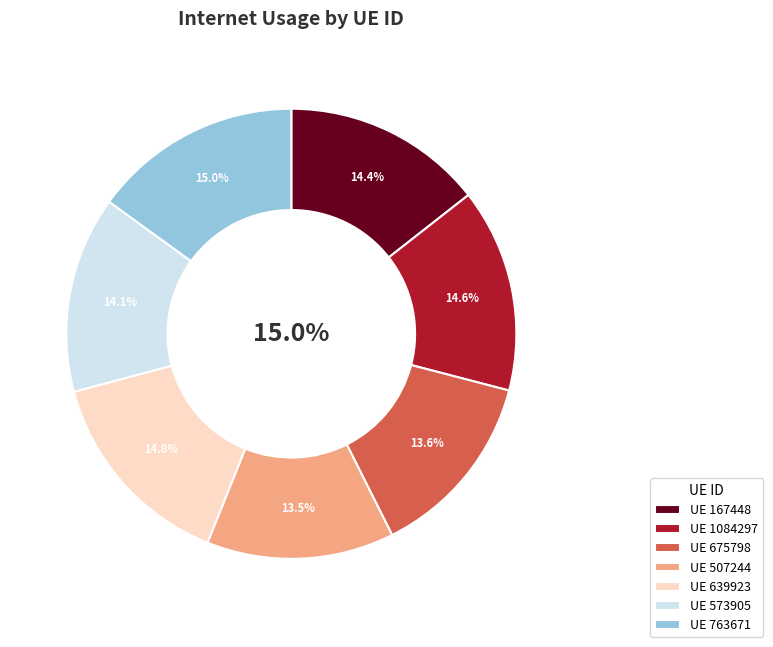

Does 573905 represent more than half of the total?

No